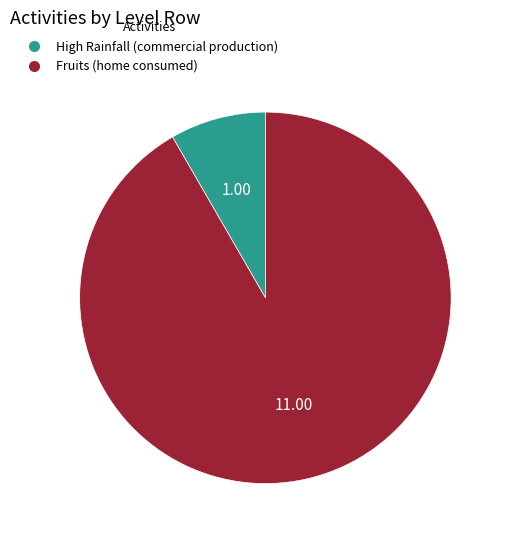

Is it true that High Rainfall (commercial production) is 1% of the pie?

False